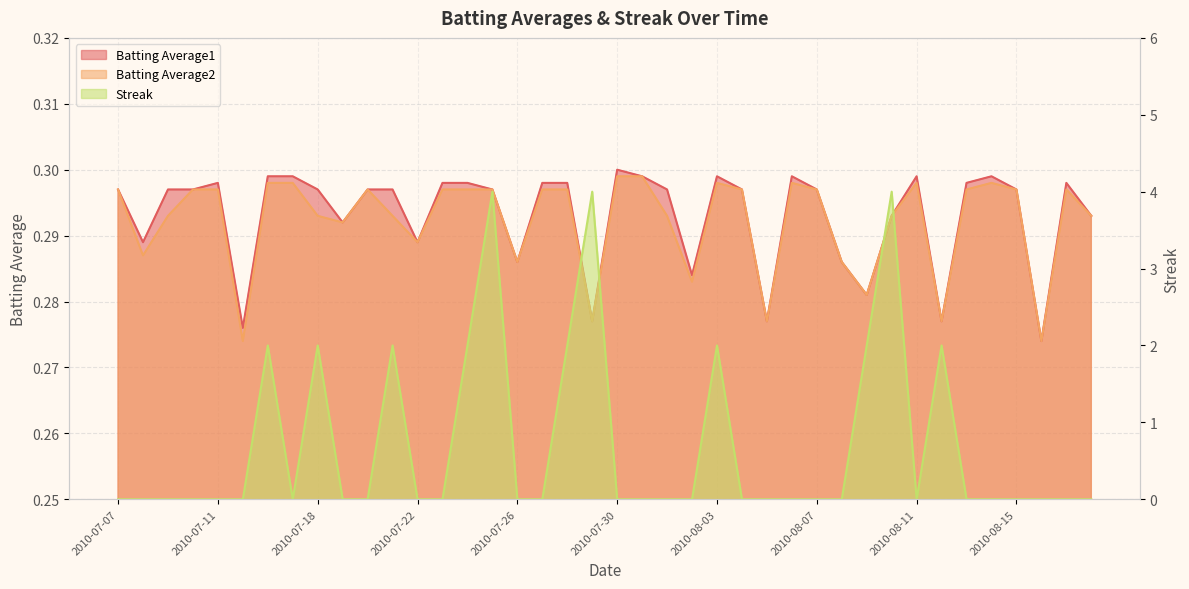

What is the spread (max minus min) of values at 2010-07-25?

3.7